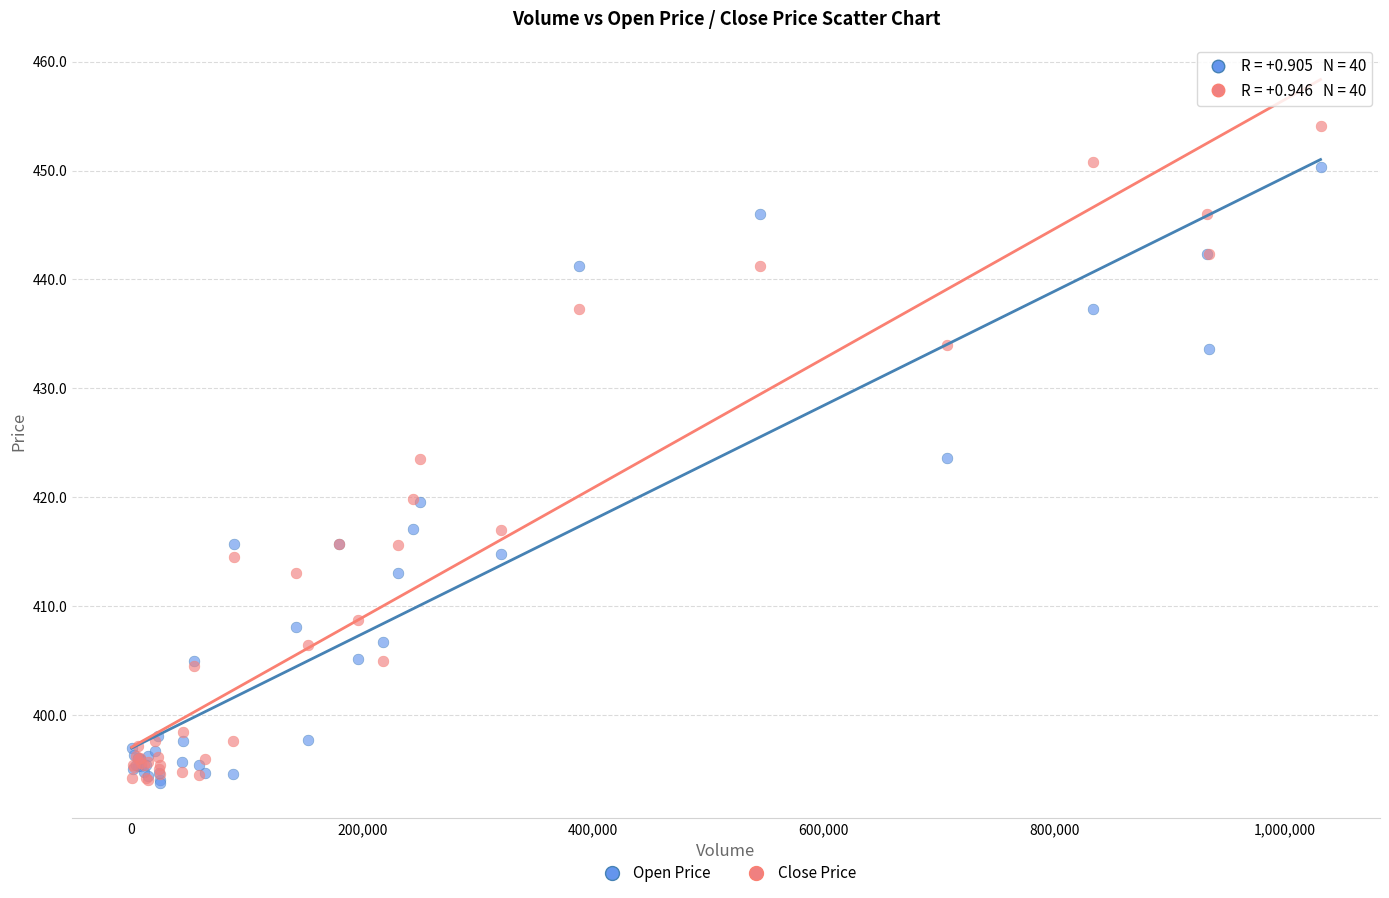

Which series has the widest spread of Y values?

Close Price